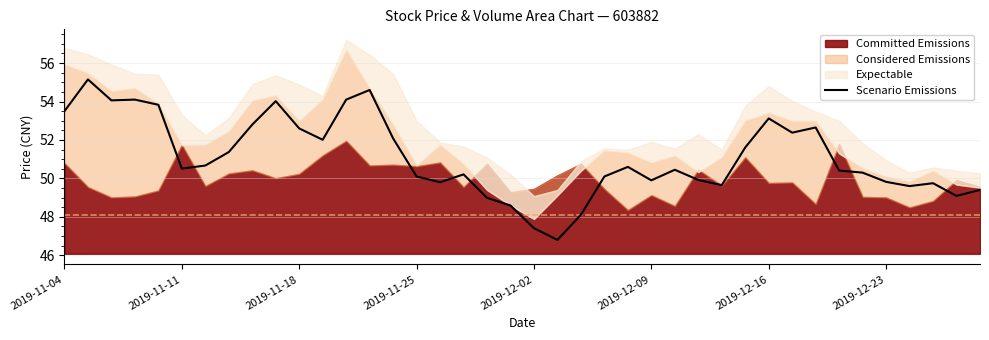

Is it true that Scenario Emissions equals 50.5 at 2019-11-11?

True